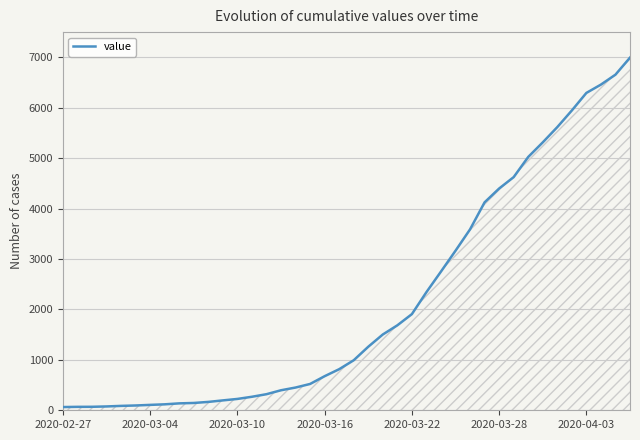

What is the difference between the maximum and minimum values?

6930